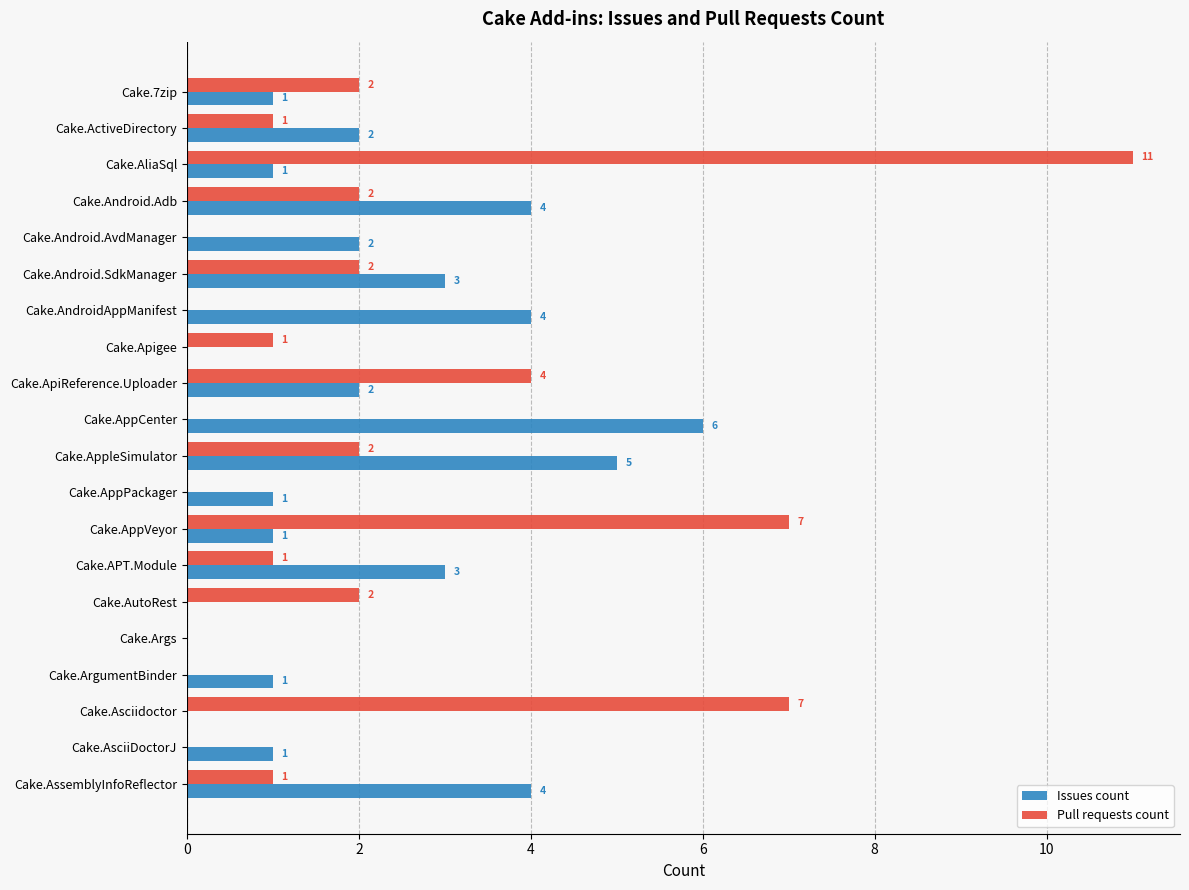

Which series has the largest total across all categories?

Pull requests count